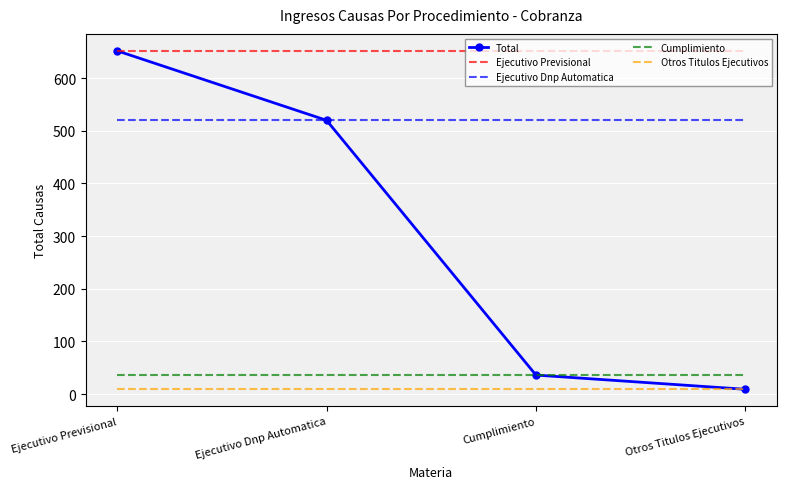

Is the value of Total at Ejecutivo Dnp Automatica greater than the value of Otros Titulos Ejecutivos at Cumplimiento?

Yes